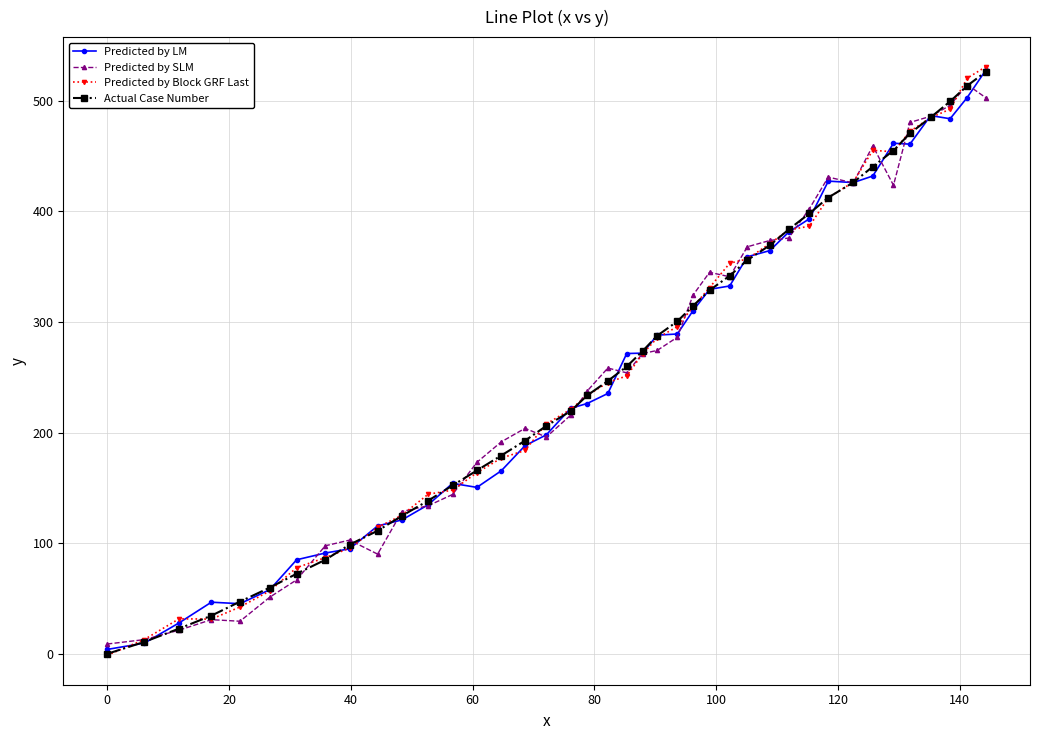

True or false: Predicted by LM has more than 2 points higher than both neighbors.

True